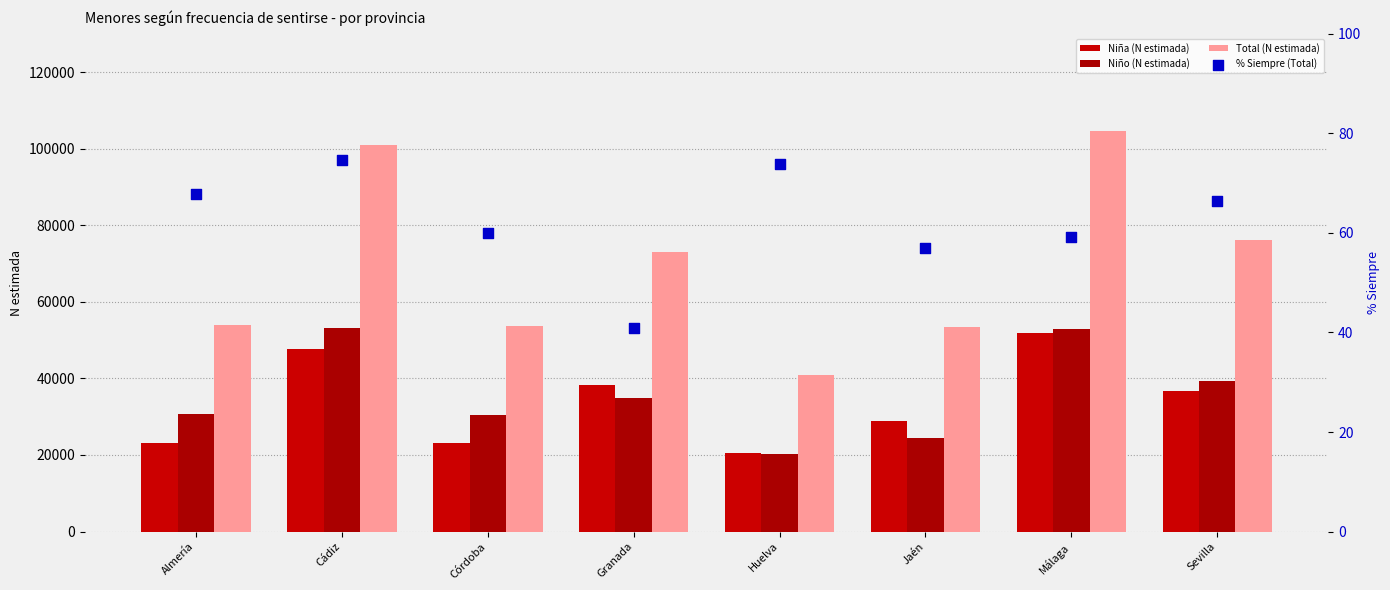

What are all the series names shown in the legend?

Niña (N estimada), Niño (N estimada), Total (N estimada), % Siempre (Total)